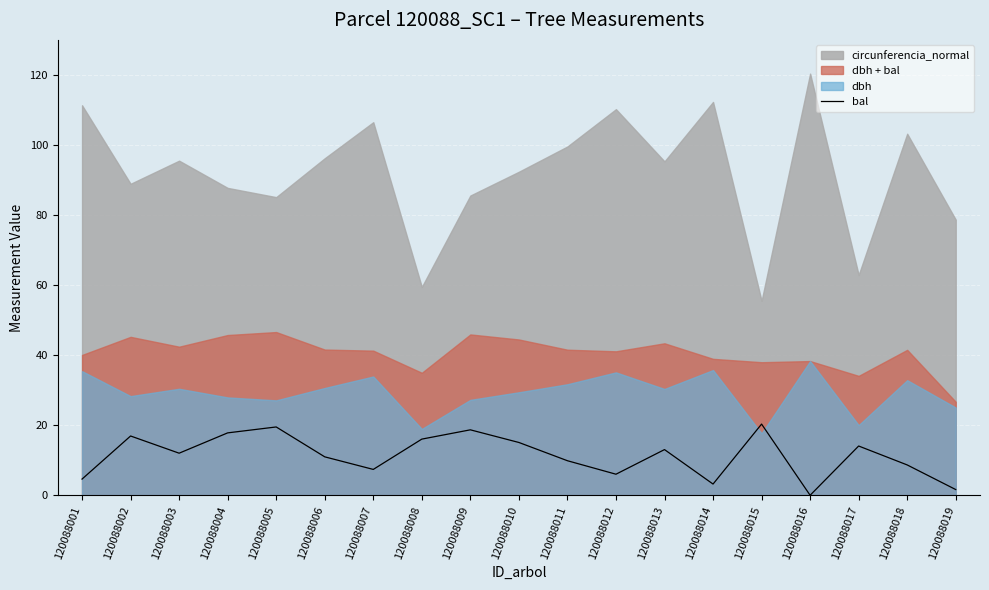

Is it true that the value at 120088007 is 7.4?

True